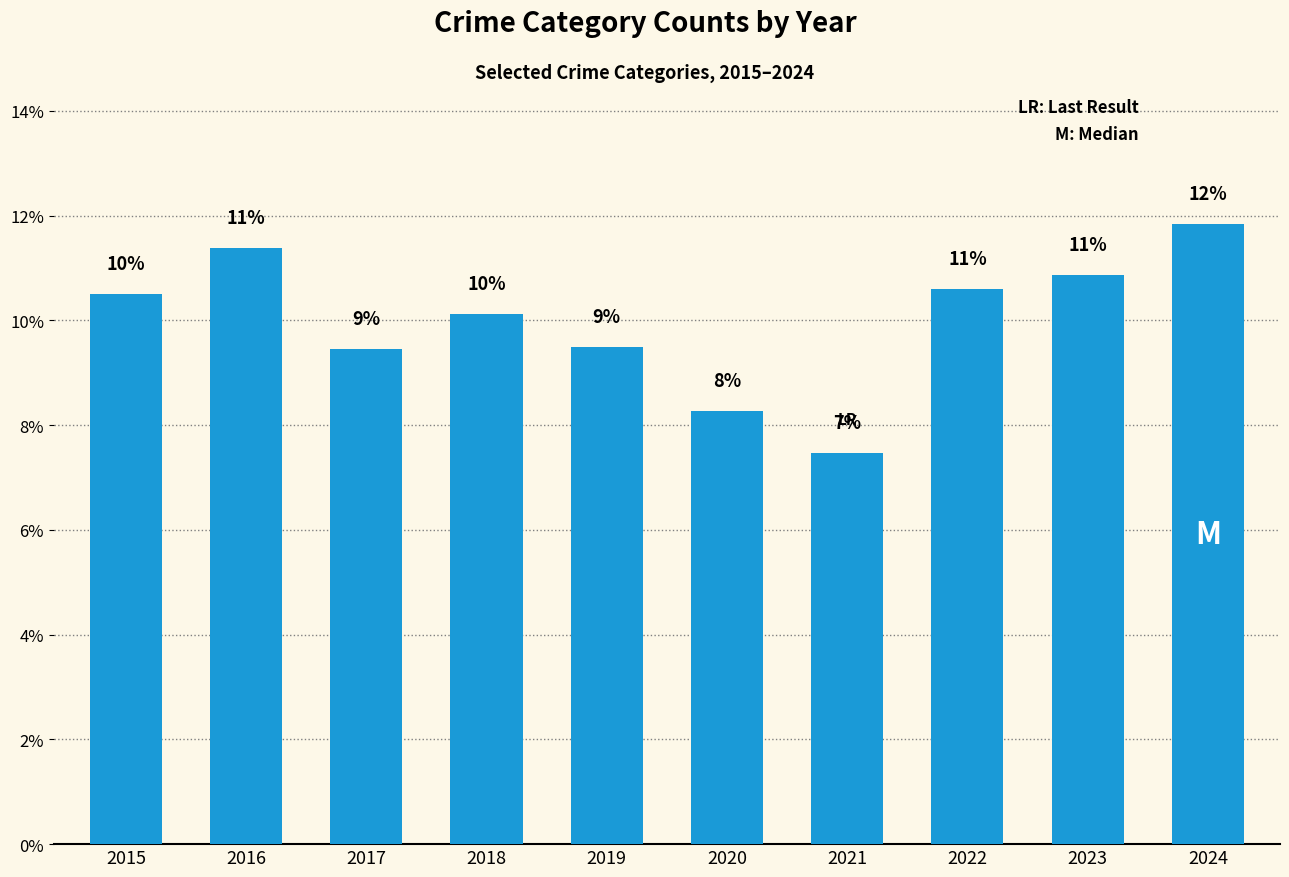

Reading left to right, extract all data points from this chart.

10.5	11.4	9.5	10.1	9.5	8.3	7.5	10.6	10.9	11.9